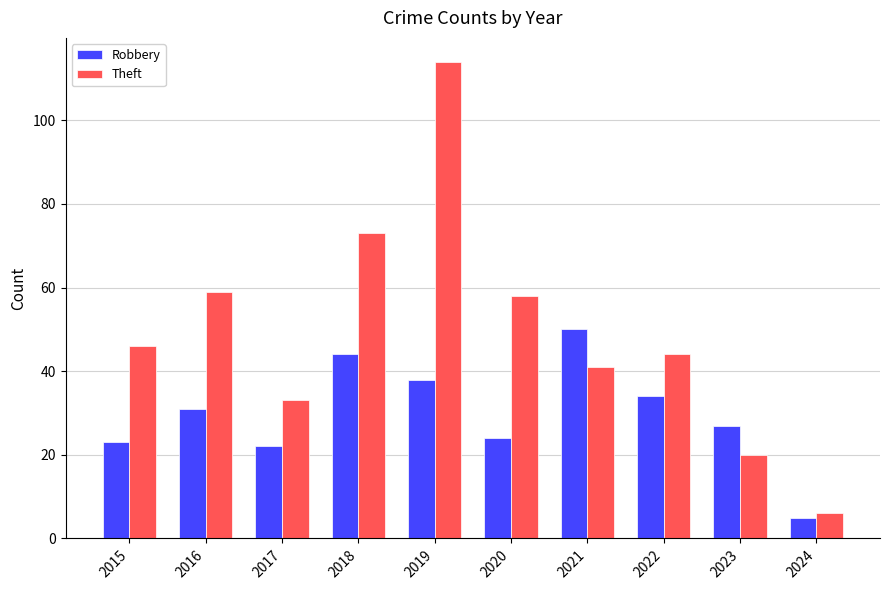

What is the average value of the Theft series?

49